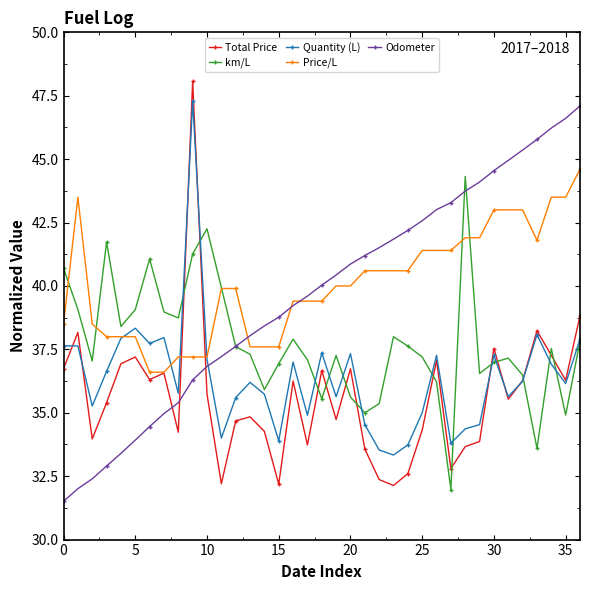

True or false: Quantity (L) and km/L cross at least once.

True